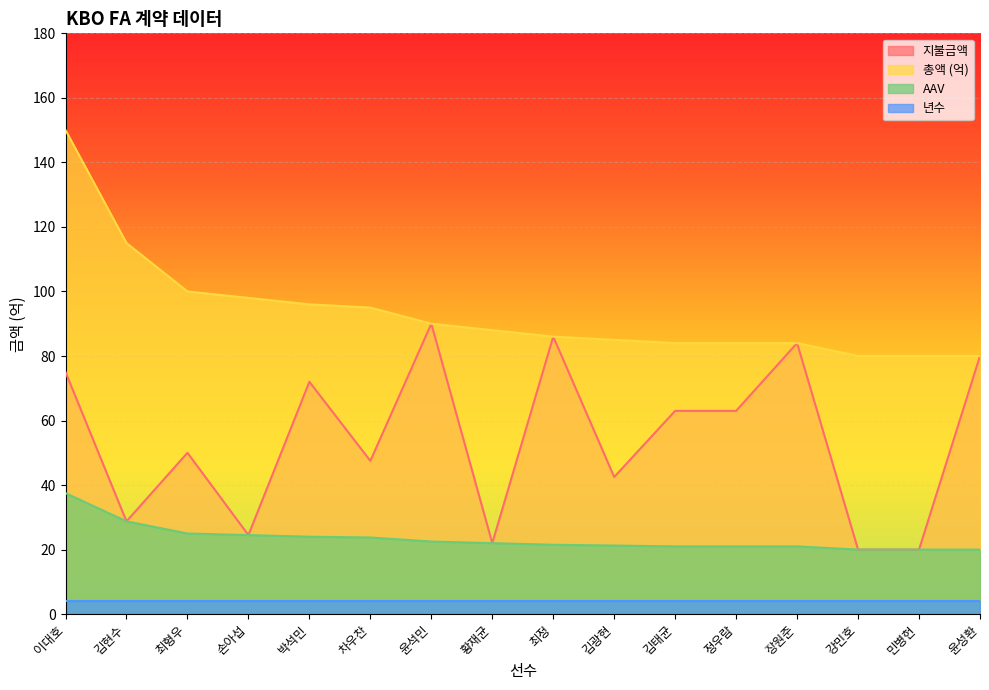

Between 차우찬 and 김광현, which series saw the biggest shift?

총액 (억)